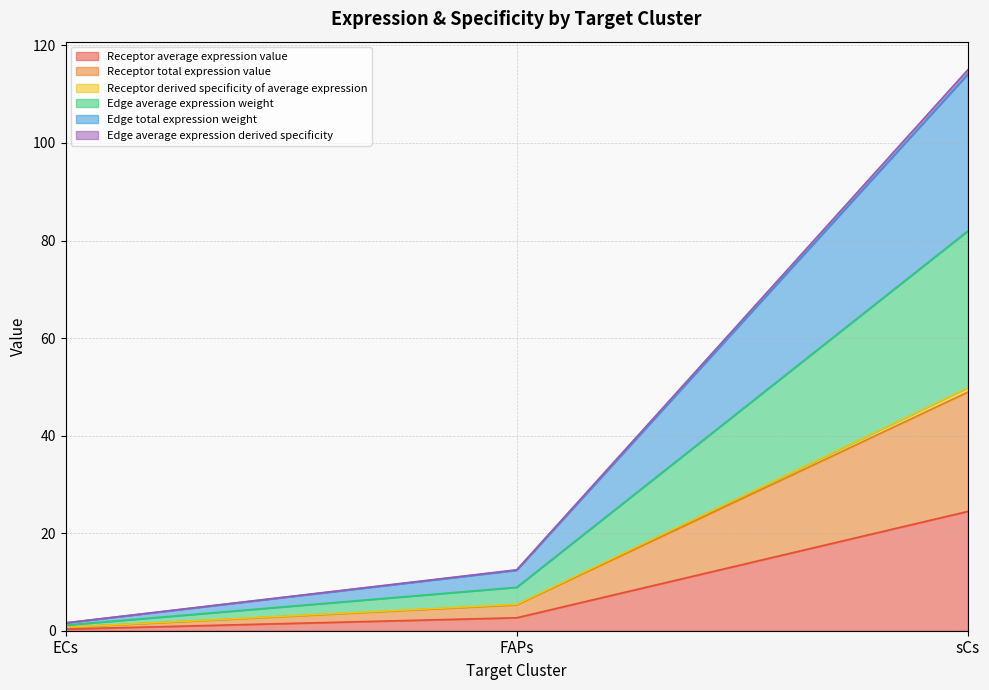

Does the chart display data point markers on the line(s)?

No